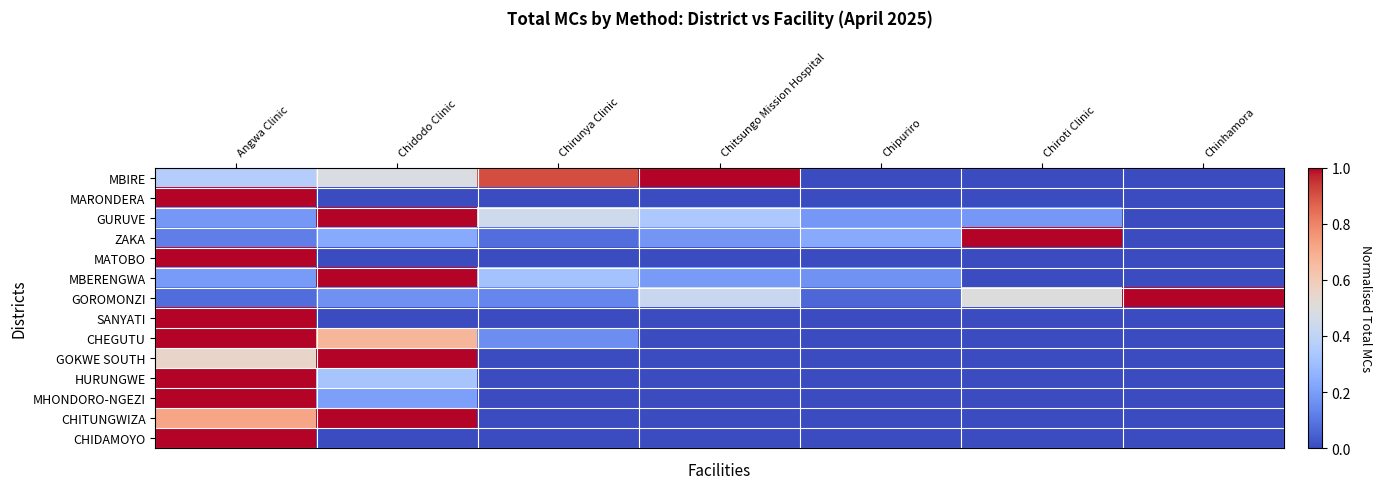

What is the maximum value shown in the chart?

1.0